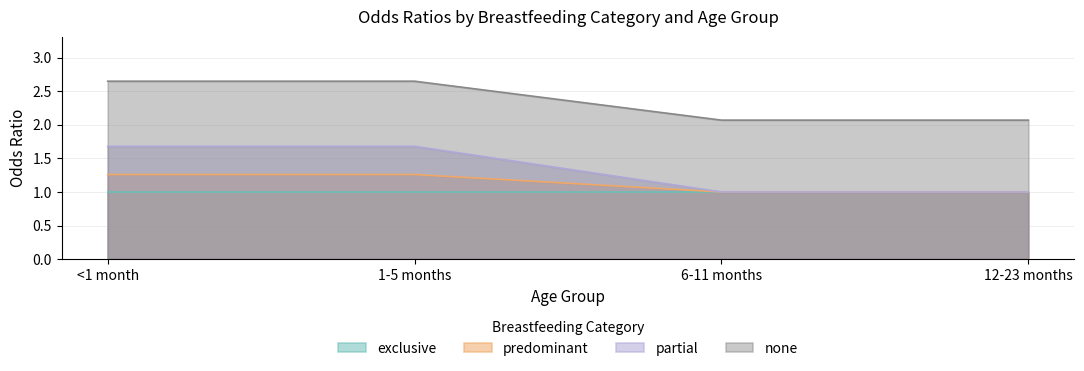

What is the value of the none point at the 3rd from the left?

2.1